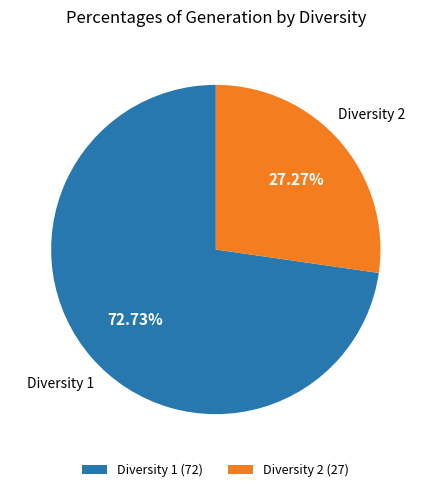

Rank the categories by value from highest to lowest.

Diversity 1, Diversity 2